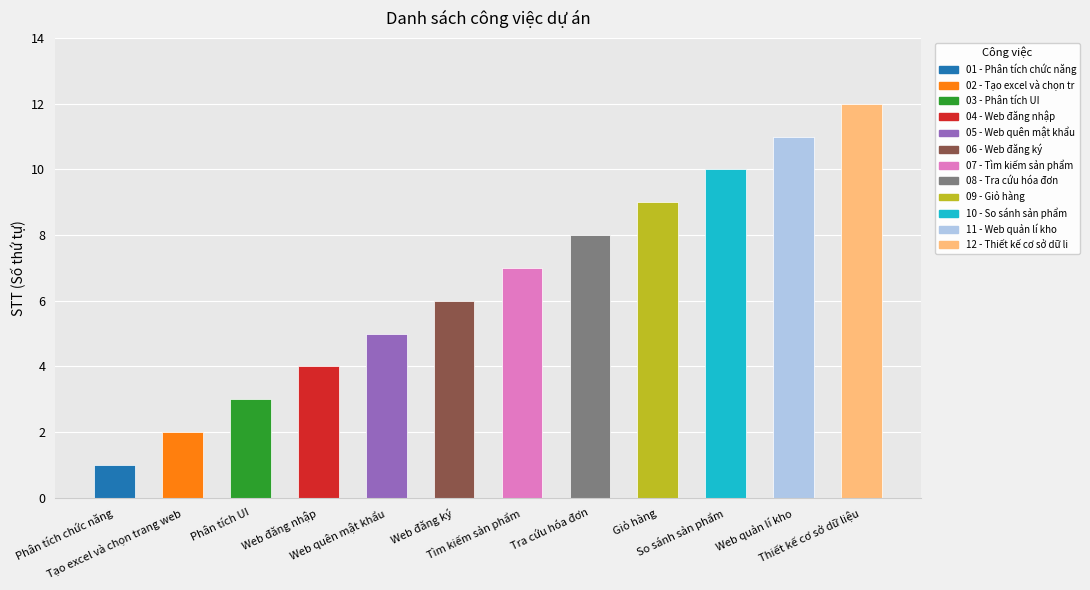

Are the bars horizontal?

No